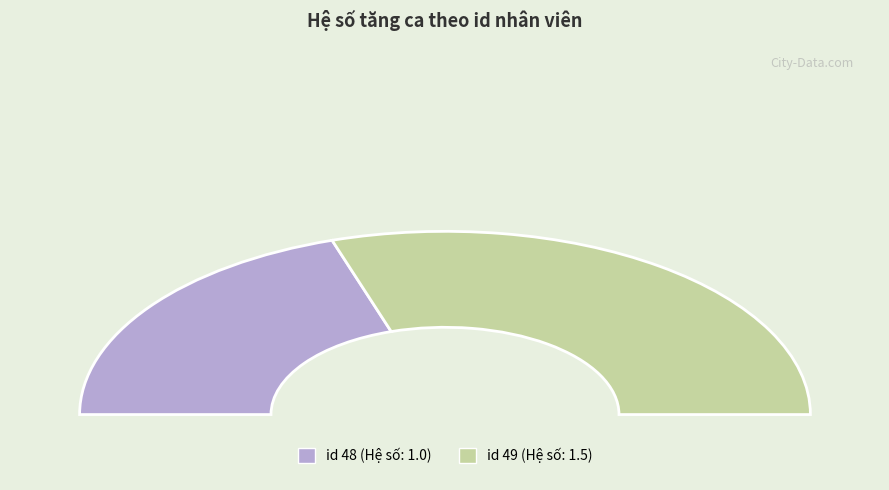

Is it true that id 48 is 40% of the pie?

True